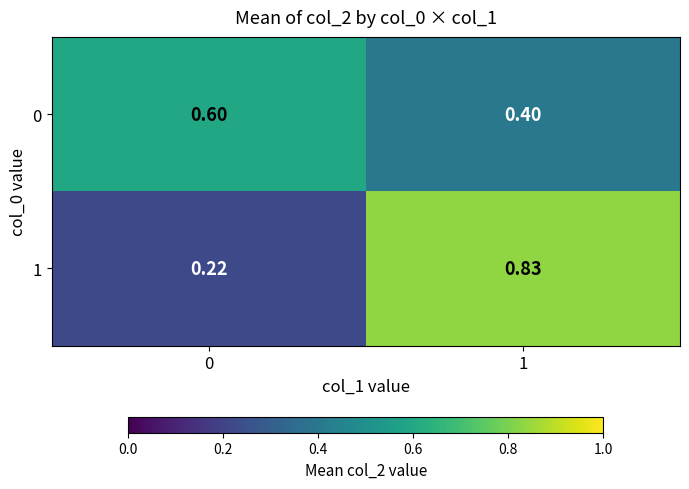

Is the value of 1 at 1 greater than the value of 0 at 0?

Yes